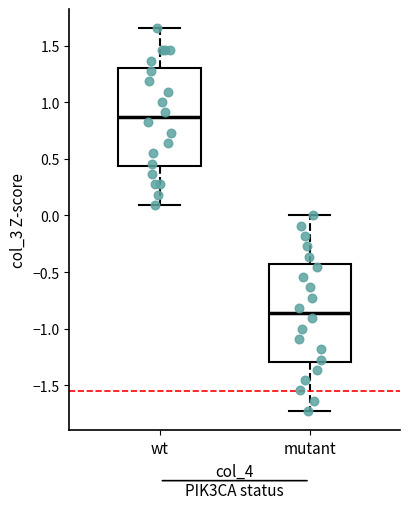

Where is the lower edge of the box for mutant on the y-axis? The values are not printed on the chart, so give them approximately, as read against the axis.

-1.30